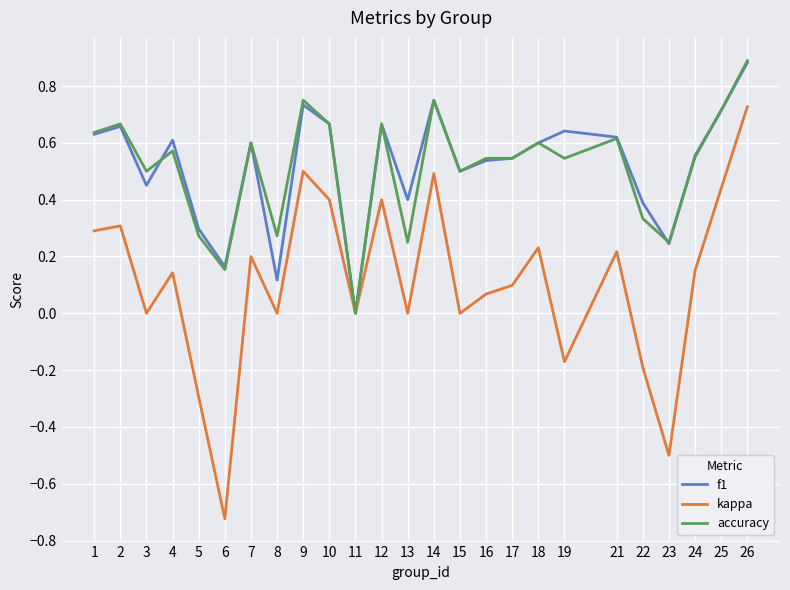

At which category does the chart reach its peak across all series?

26